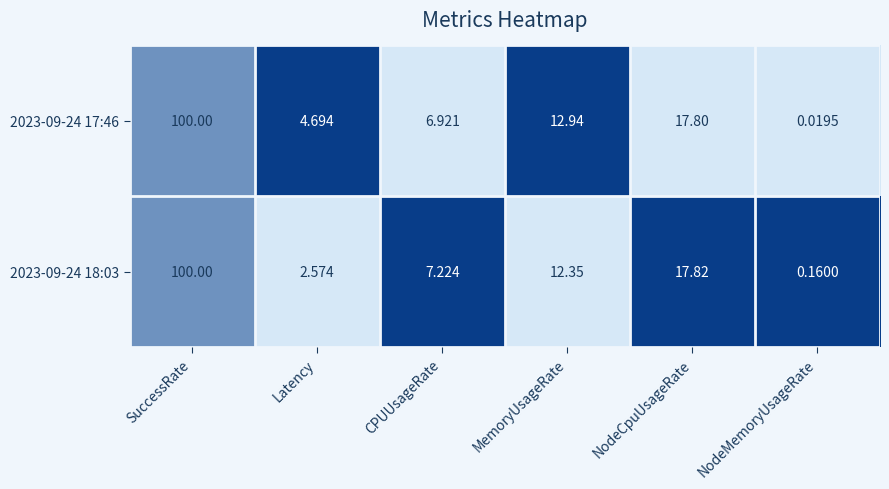

At which category is the sum across all series the highest?

SuccessRate